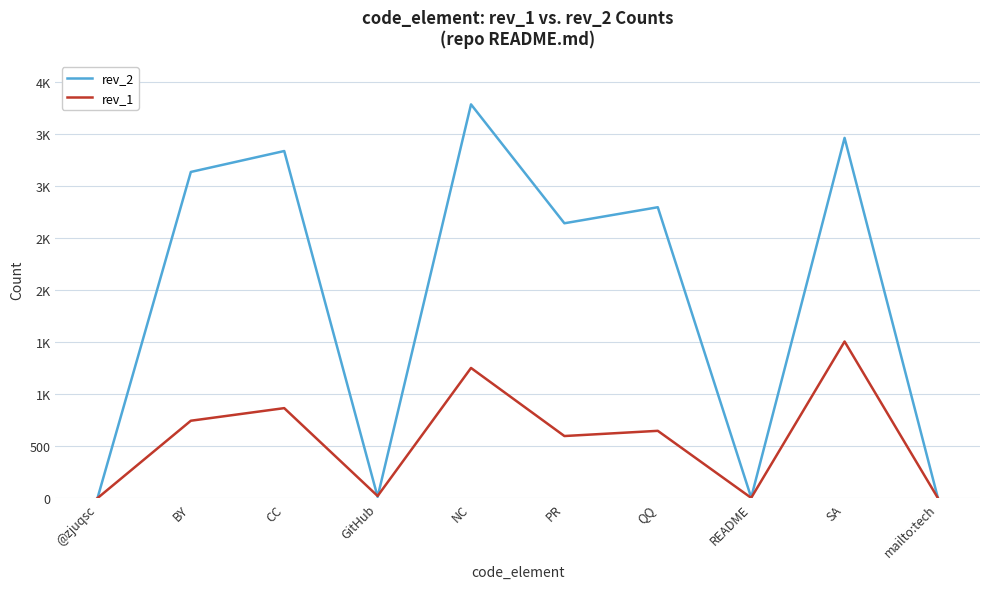

Does the chart display data point markers on the line(s)?

No